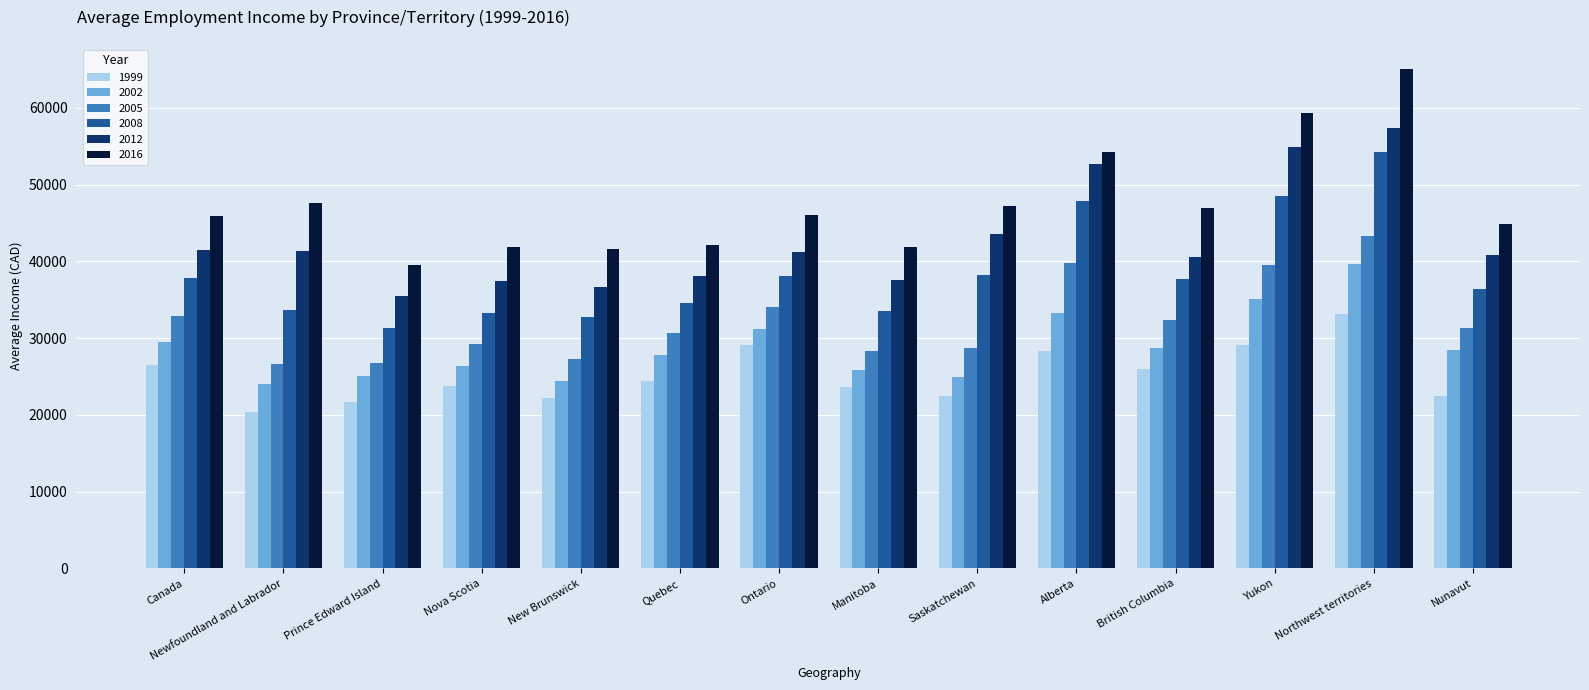

At which category is the sum across all series the highest?

Northwest territories